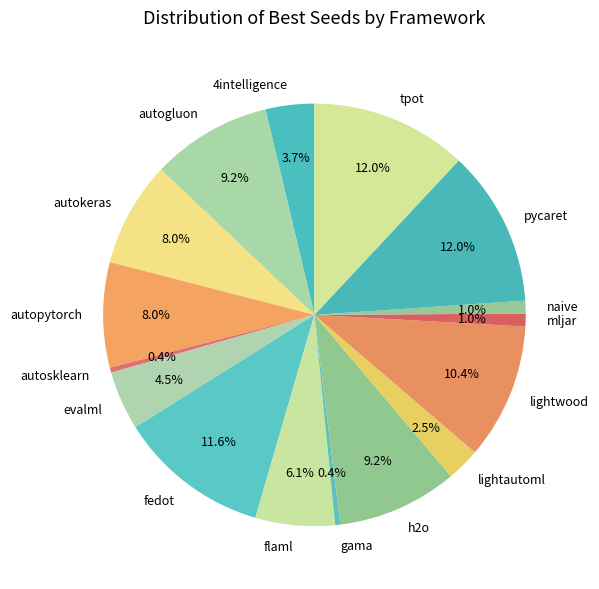

Is there a majority slice in this chart?

No